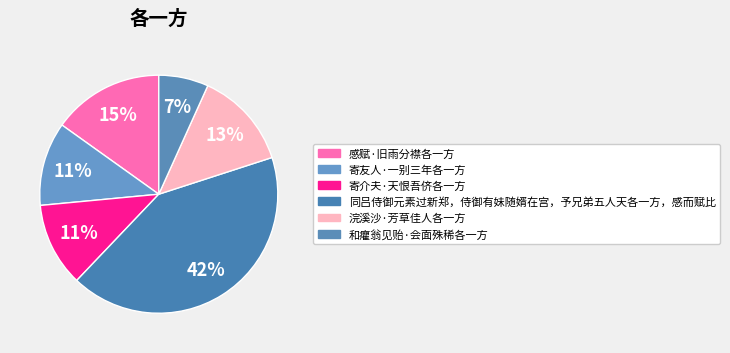

What is the smallest slice in the pie chart?

和癯翁见贻·会面殊稀各一方